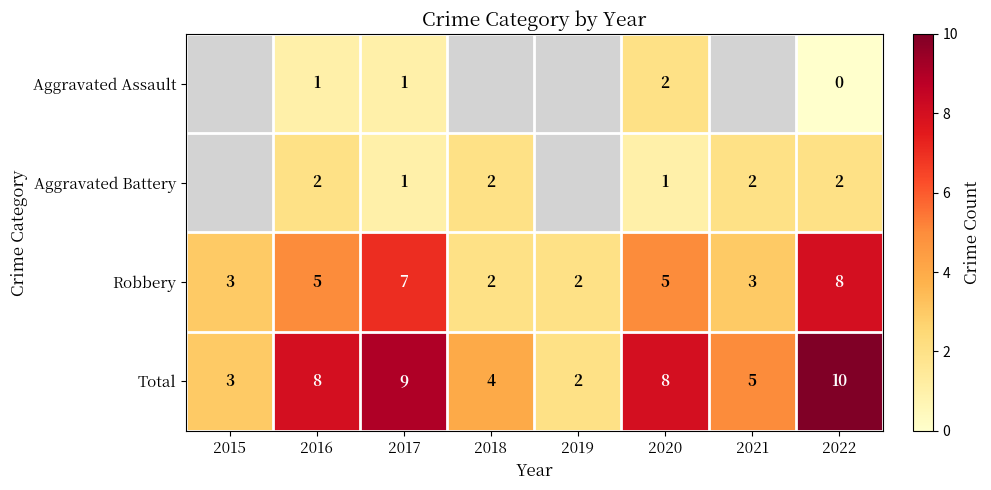

At 2020, list the series in order from smallest to largest.

Aggravated Battery, Aggravated Assault, Robbery, Total